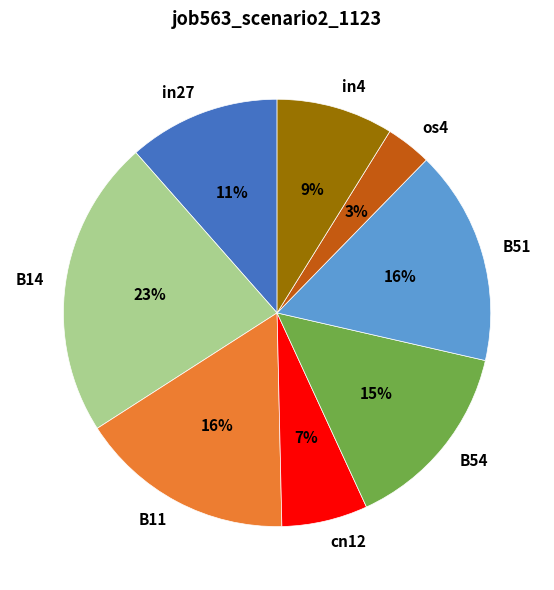

How many segments does this pie chart have?

8